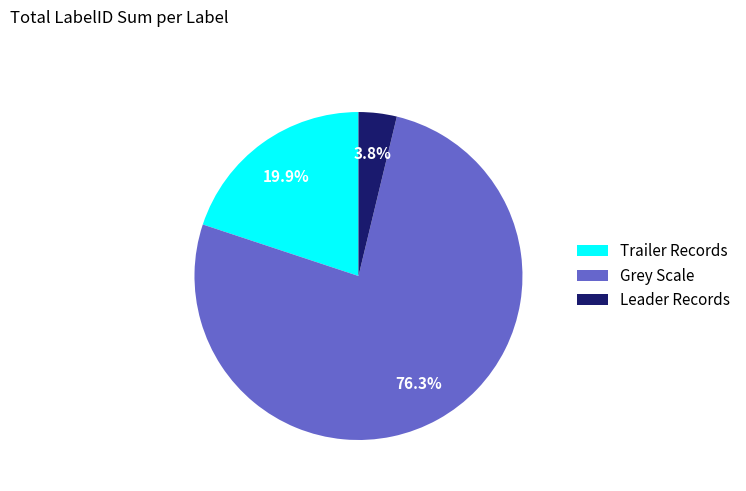

True or false: Grey Scale accounts for 76% of the total.

True